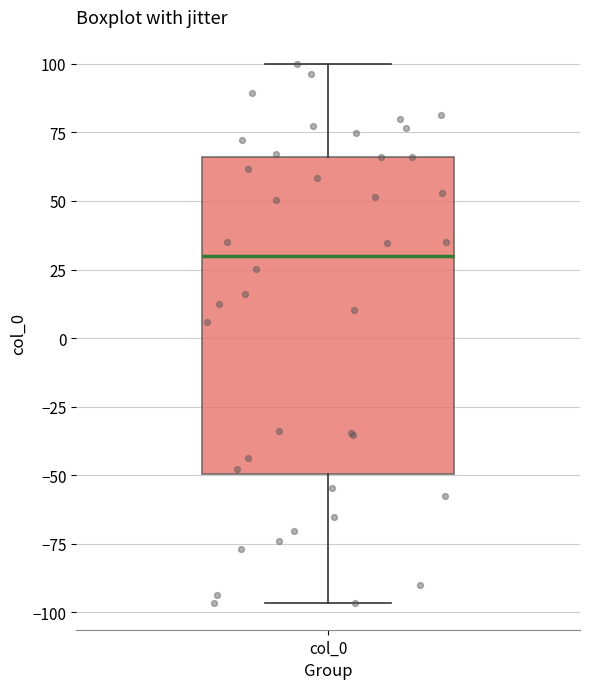

Transcribe this box plot: give where the median line is, the range the box spans, and where the two whiskers end, as read against the y-axis. The values are not printed on the chart, so give them approximately, as read against the axis.

median 30, box -50 to 65, whiskers -95 to 100